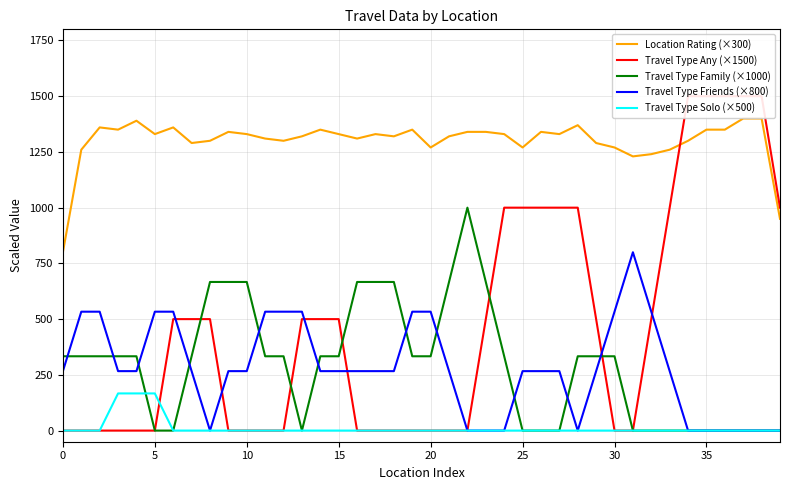

List the series in order of their peak value, highest first.

Travel Type Any (×1500), Location Rating (×300), Travel Type Family (×1000), Travel Type Friends (×800), Travel Type Solo (×500)